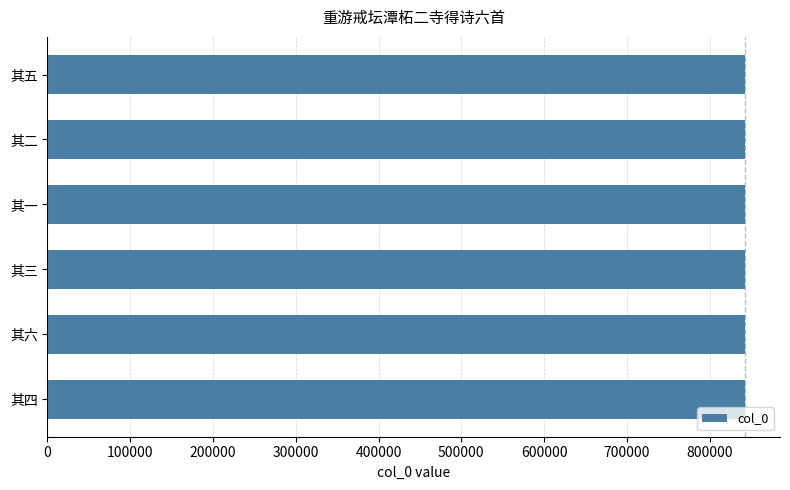

What is the approximate value at 其二?

842844